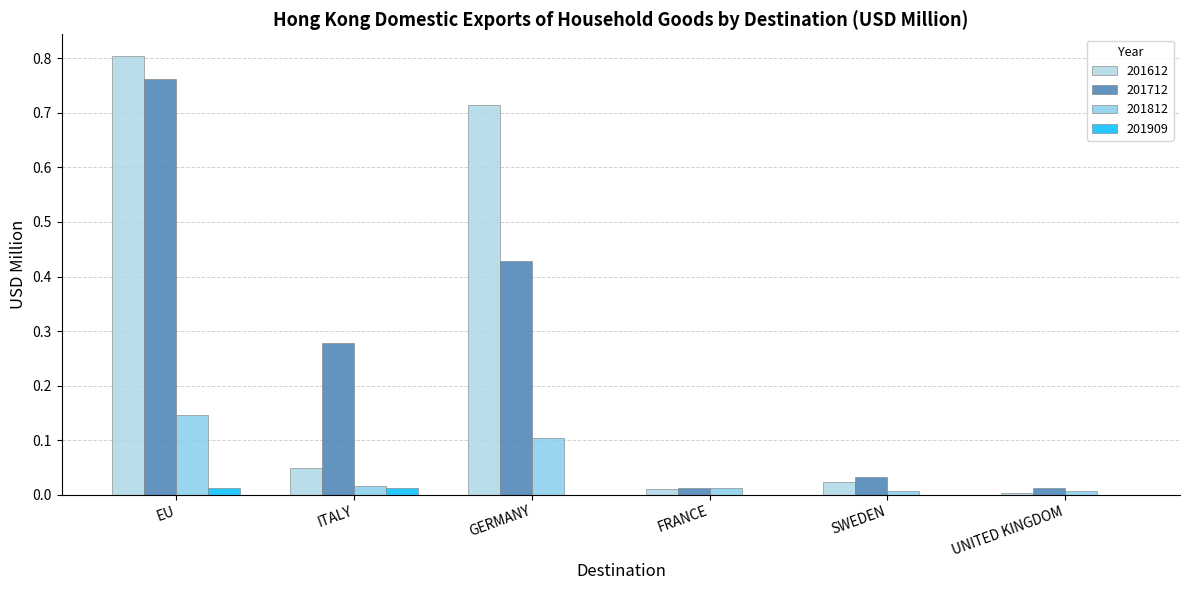

True or false: 201812 has a value of 0.0 at SWEDEN.

True